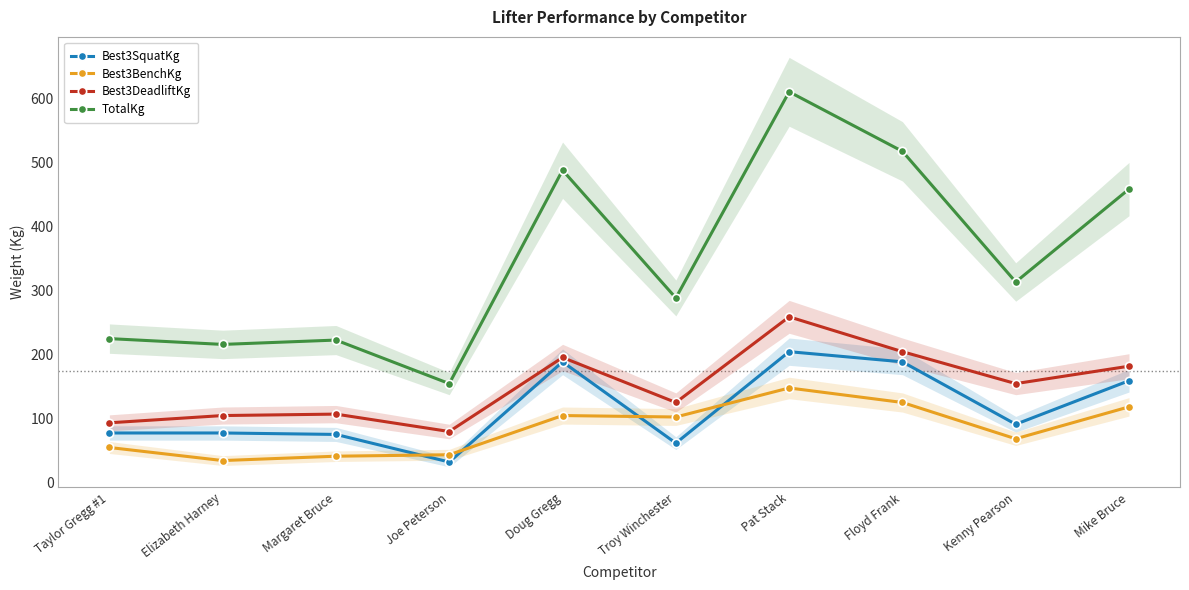

True or false: Best3BenchKg and TotalKg intersect in this chart.

False